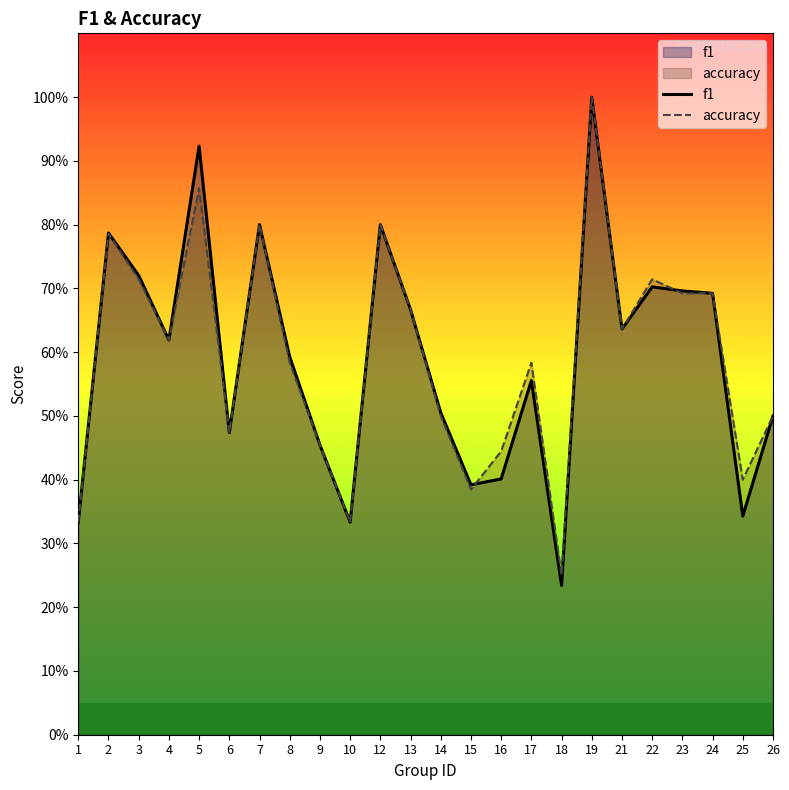

Which series ends up on top after the final intersection of f1 and accuracy?

f1